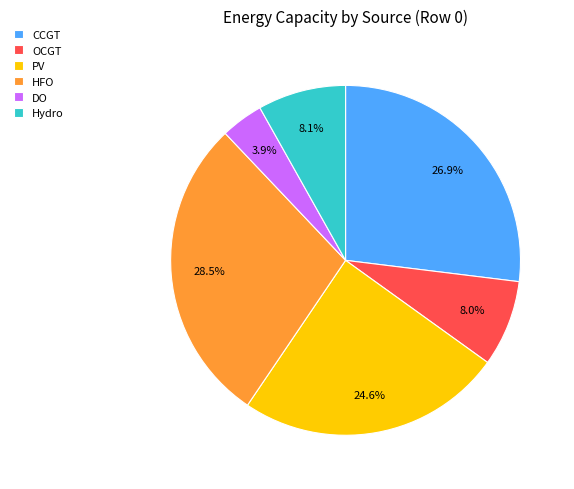

Which slice is the smallest?

DO